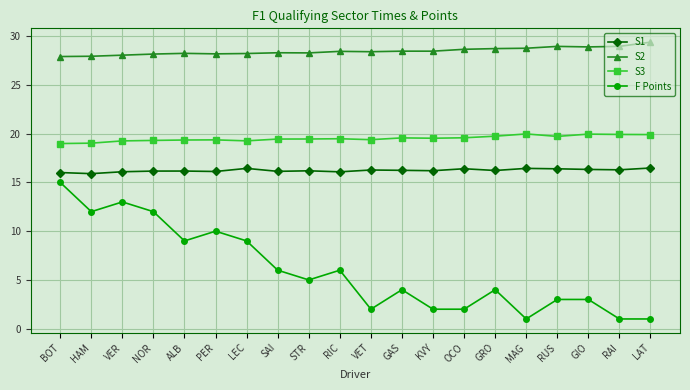

Is the value of S3 at VER greater than the value of F Points at SAI?

Yes